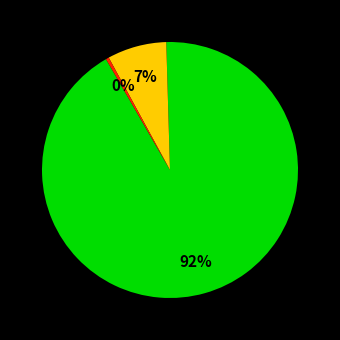

To the nearest percent, what is the average slice percentage?

33%